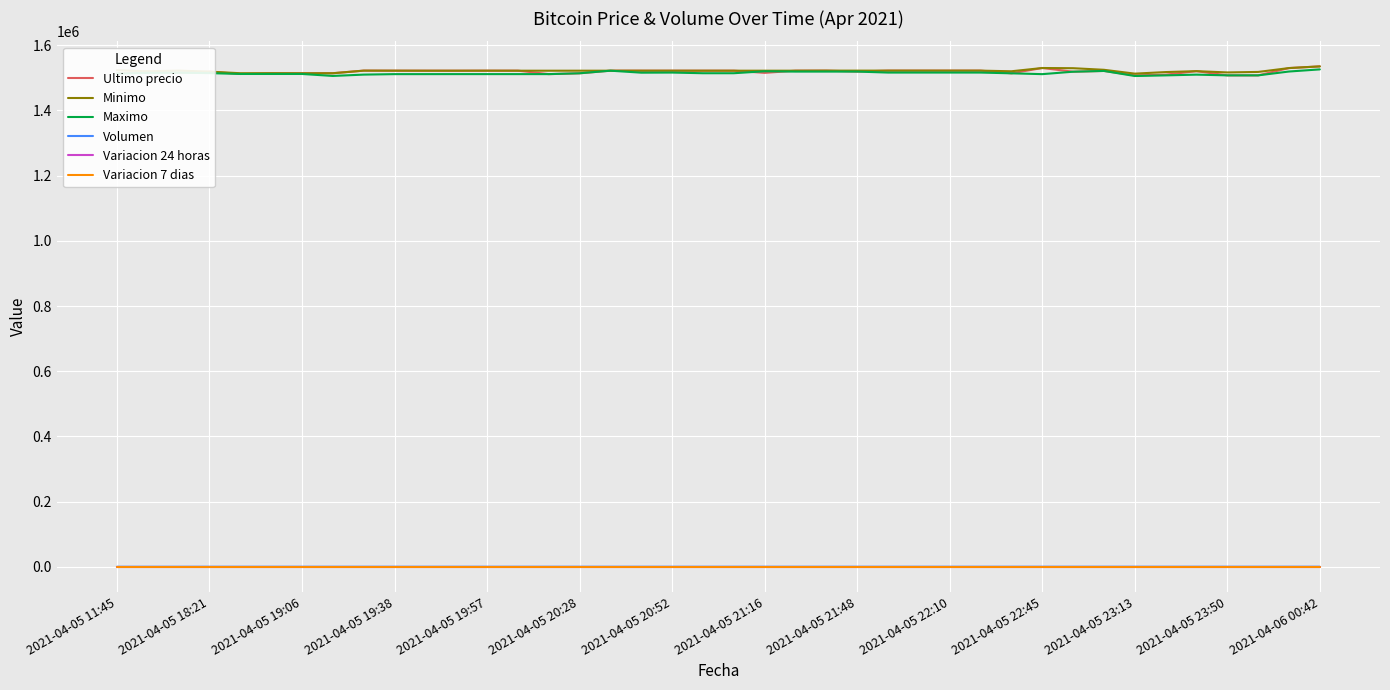

What is the highest value of the Minimo series?

1534992.0